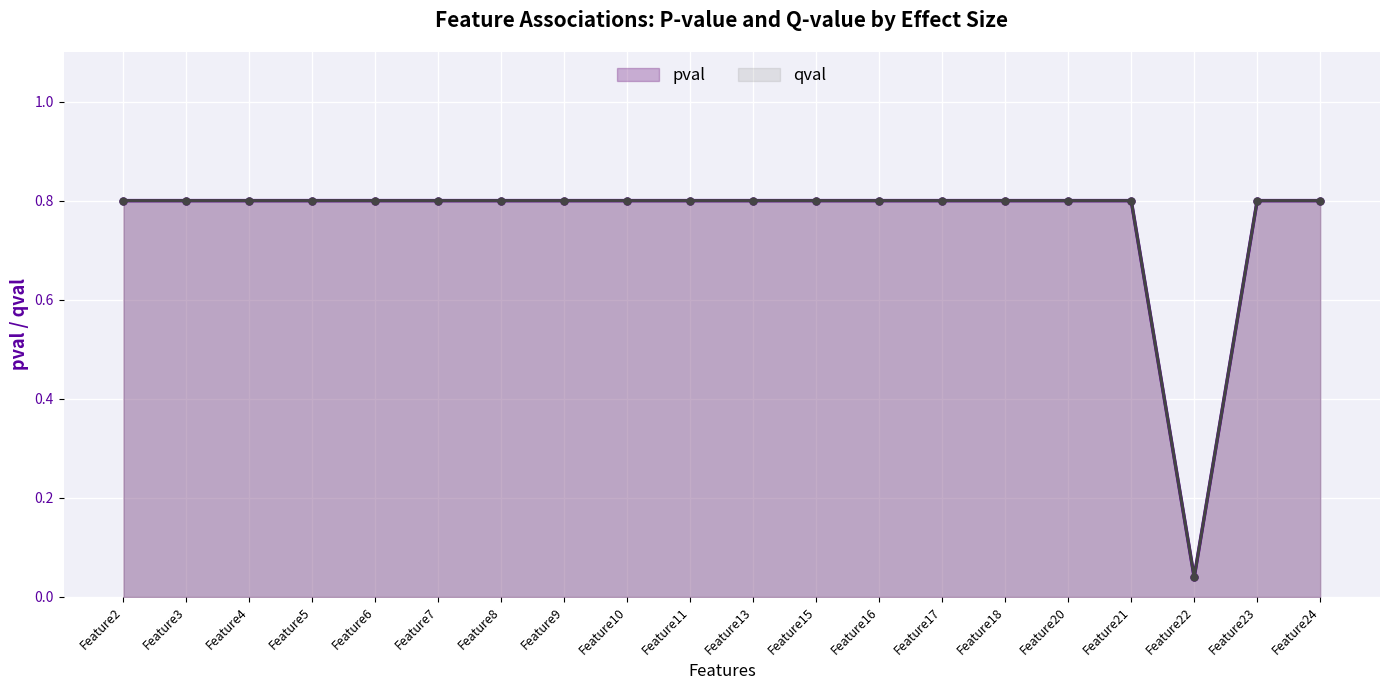

What are all the series names shown in the legend?

pval, qval